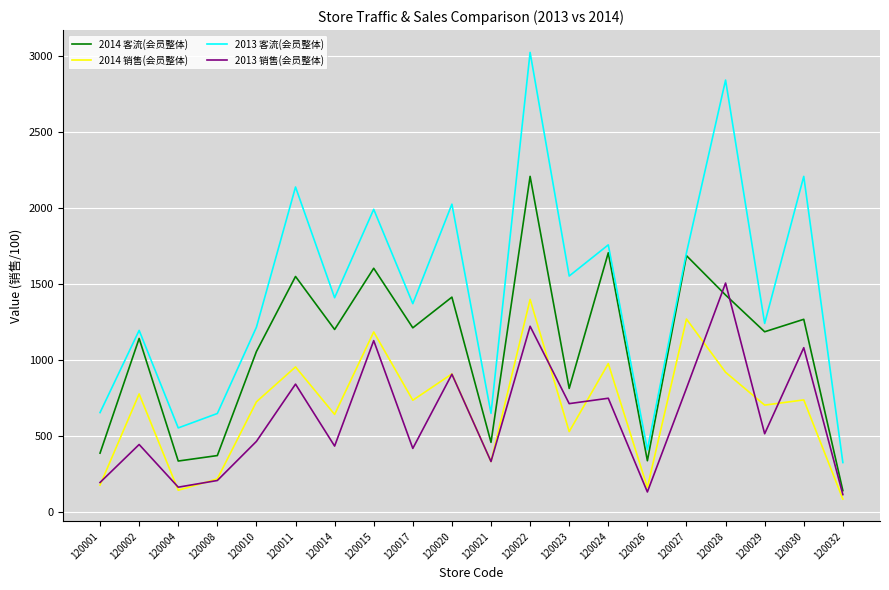

In 2013 客流(会员整体), how many points are higher than both neighbors (excluding endpoints)?

8